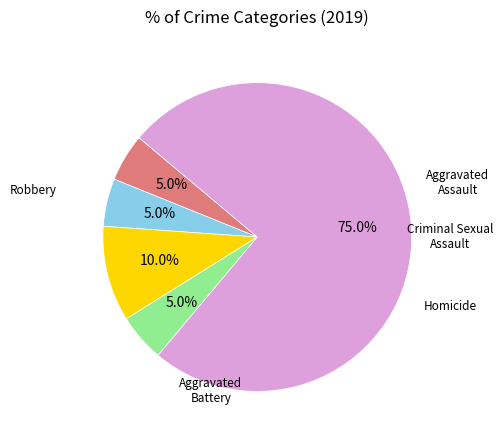

Is there a majority slice in this chart?

Yes